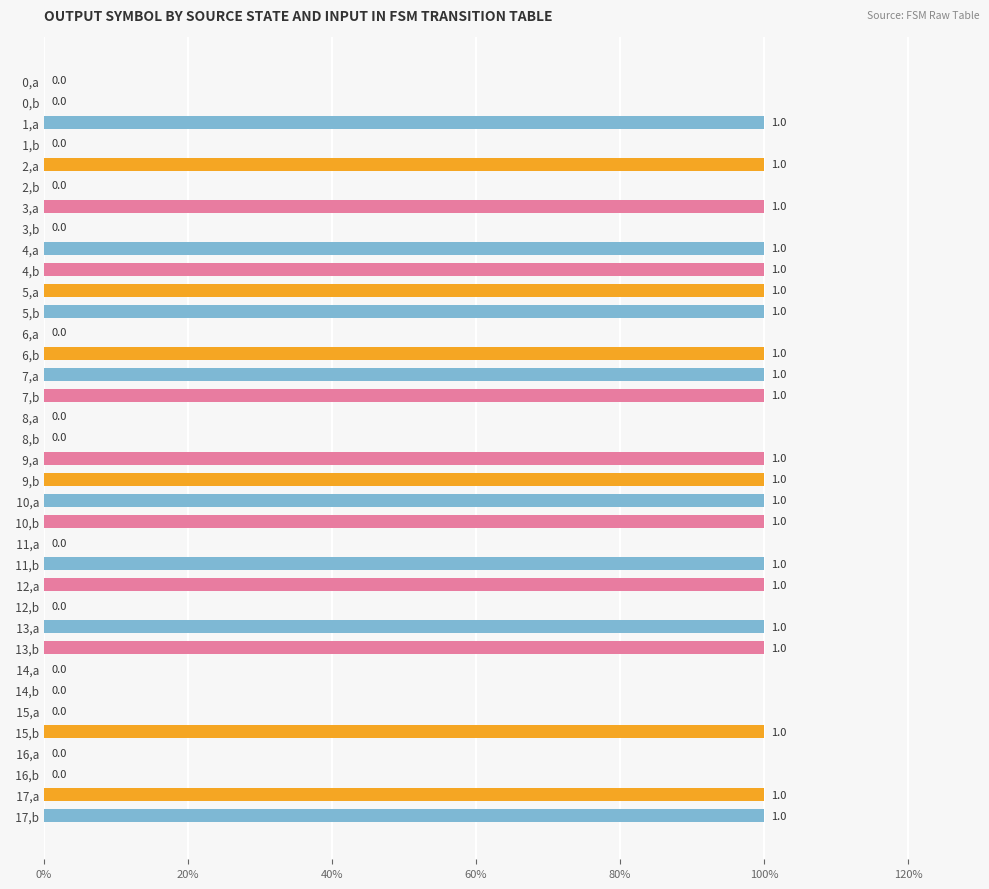

What is the sum of all values?

21